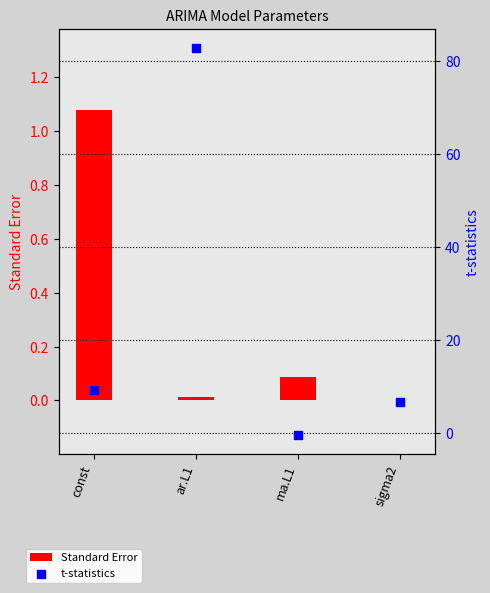

What are all the series names shown in the legend?

Standard Error, t-statistics